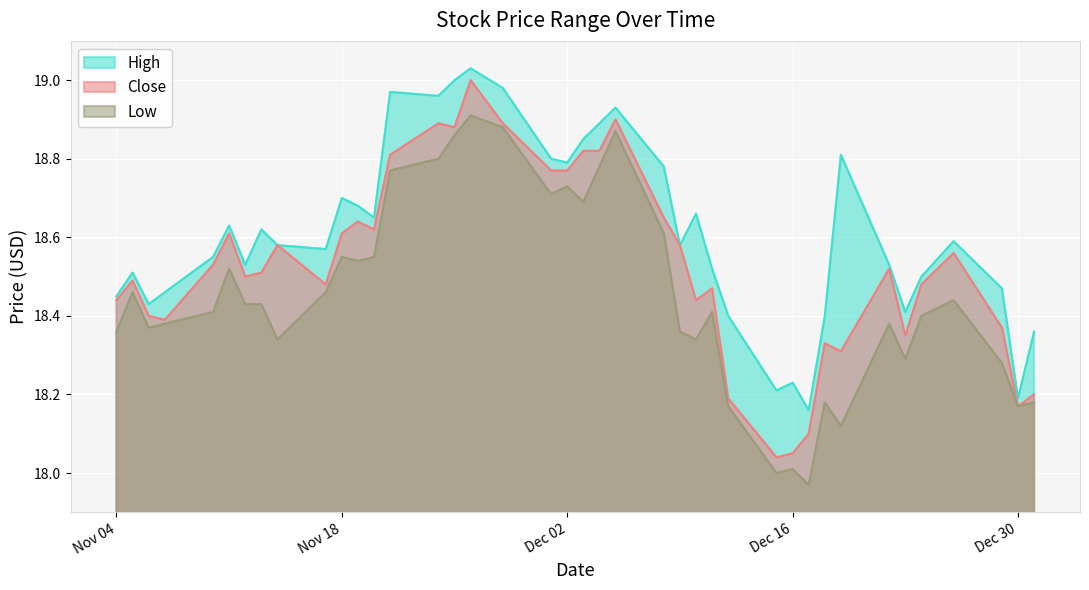

What is the difference between the second highest and minimum values in the High series?

0.8